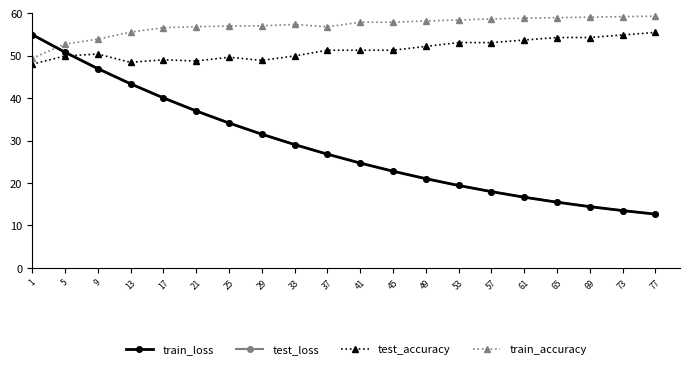

Count the number of data series in this chart.

4